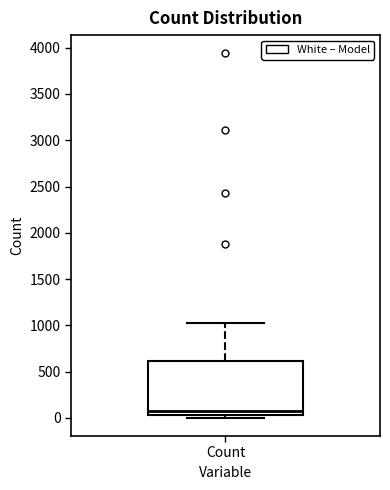

Transcribe this box plot: give where the median line is, the range the box spans, and where the two whiskers end, as read against the y-axis. The values are not printed on the chart, so give them approximately, as read against the axis.

median 100, box 50 to 600, whiskers 0 to 1000